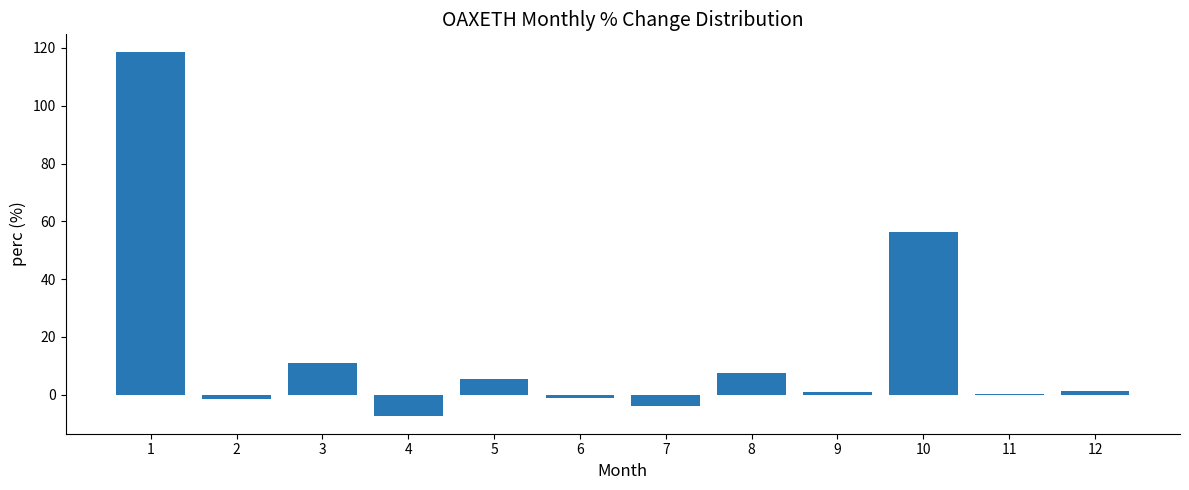

True or false: the data shows 19.1 at 3.

False